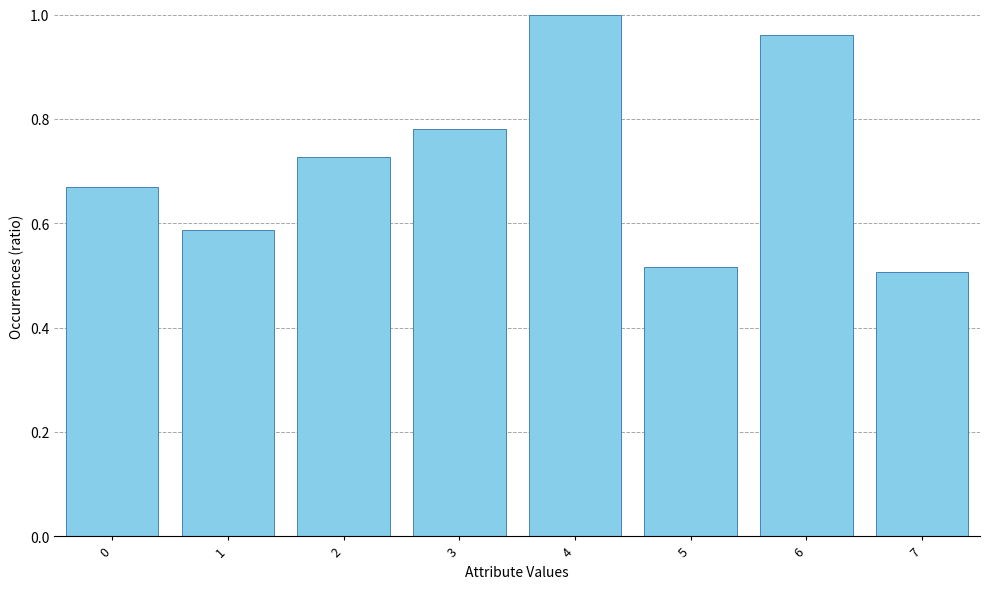

Is it true that the value at 5 is 0.5?

True